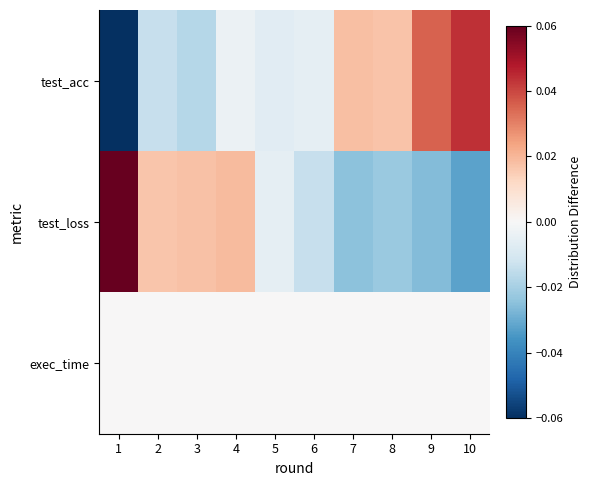

How many categories are shown in the chart?

10